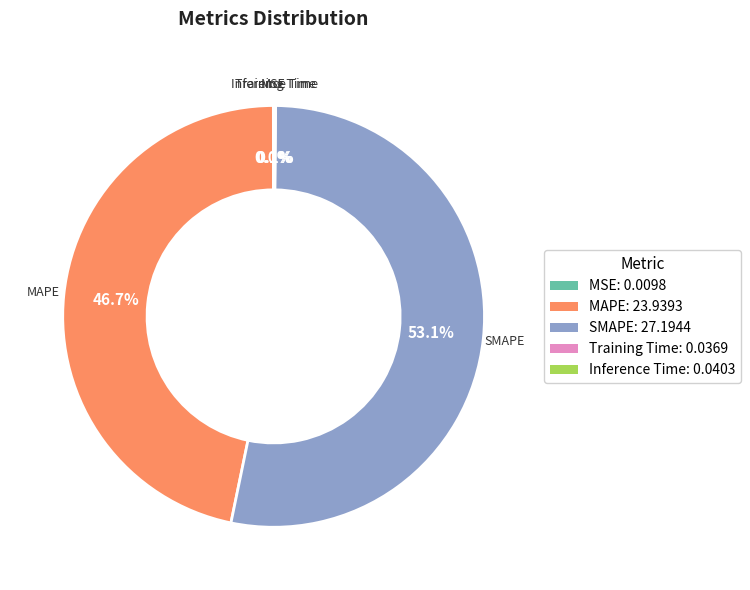

Which category accounts for the majority?

SMAPE